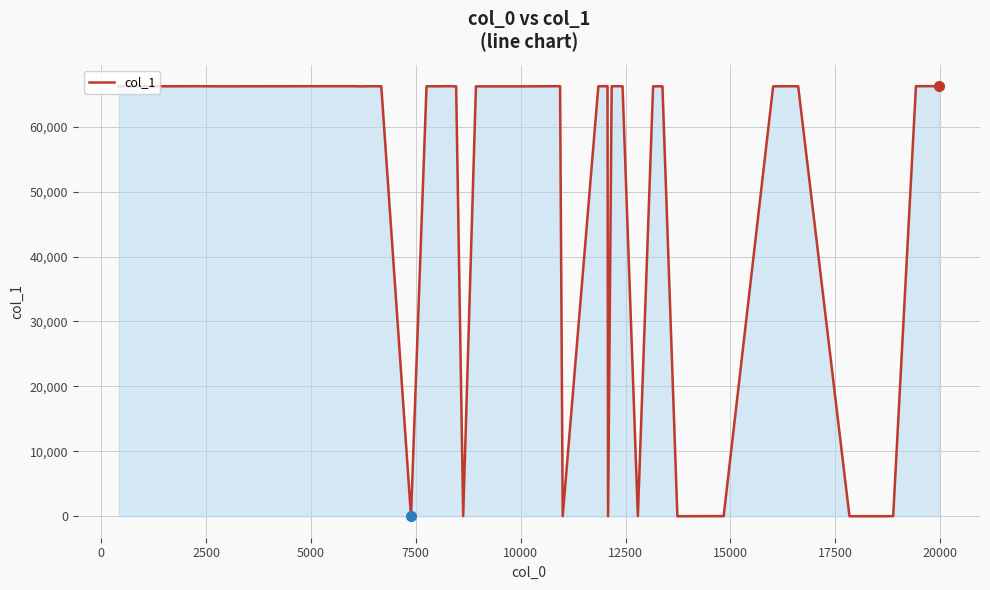

What is the difference between the maximum and minimum values?

66253